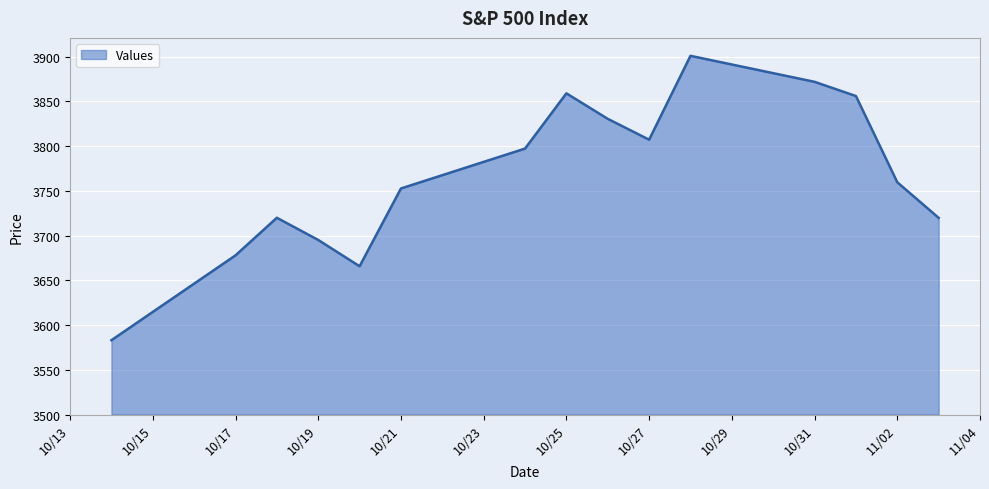

What is the minimum value shown in the chart?

3583.1